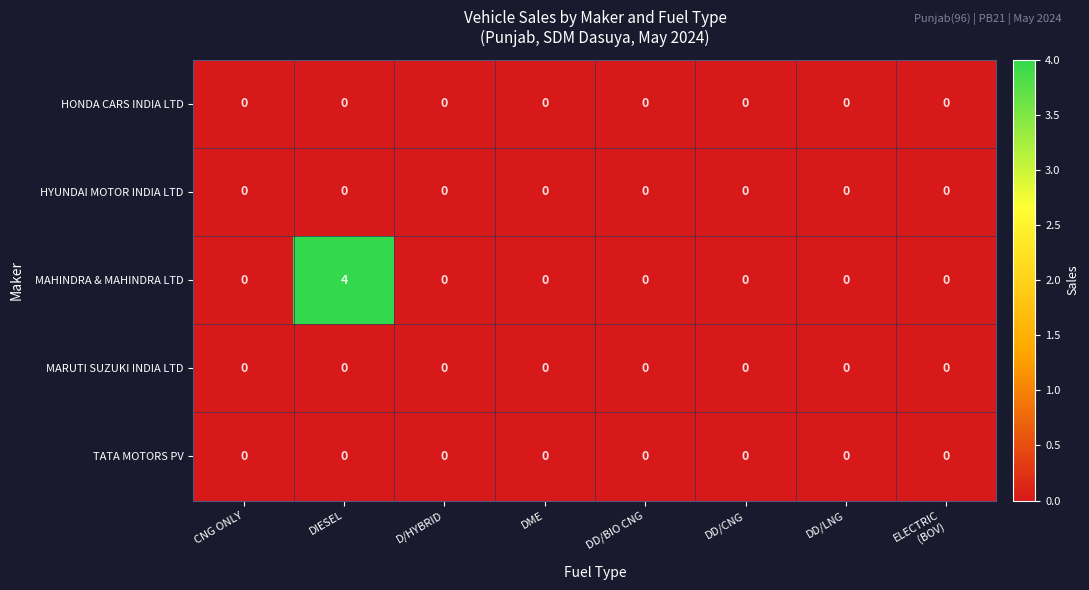

The value of HYUNDAI MOTOR INDIA LTD at CNG ONLY is 0. True or false?

True